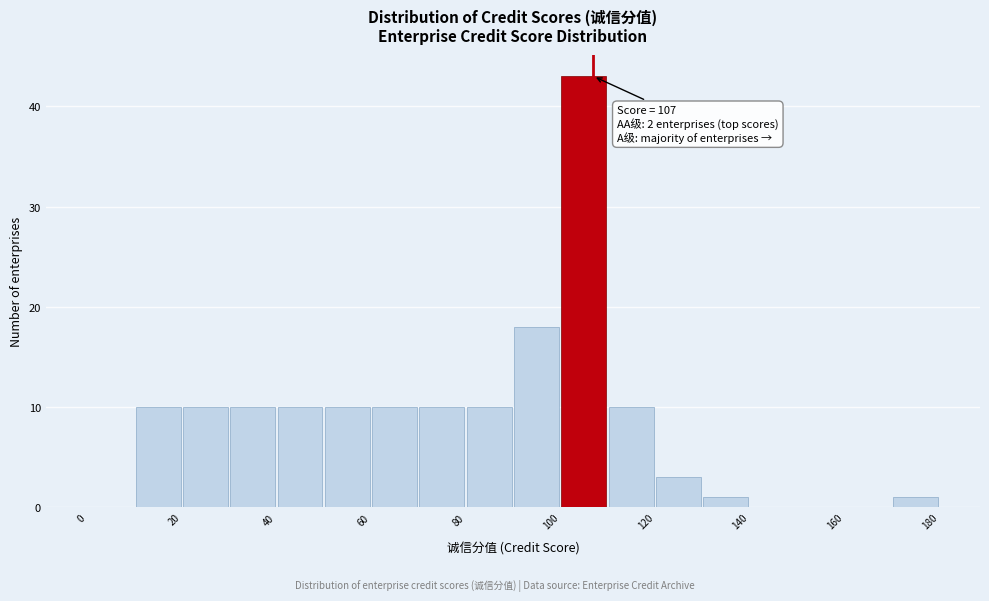

Which range on the x-axis has the tallest bar?

100 to 110